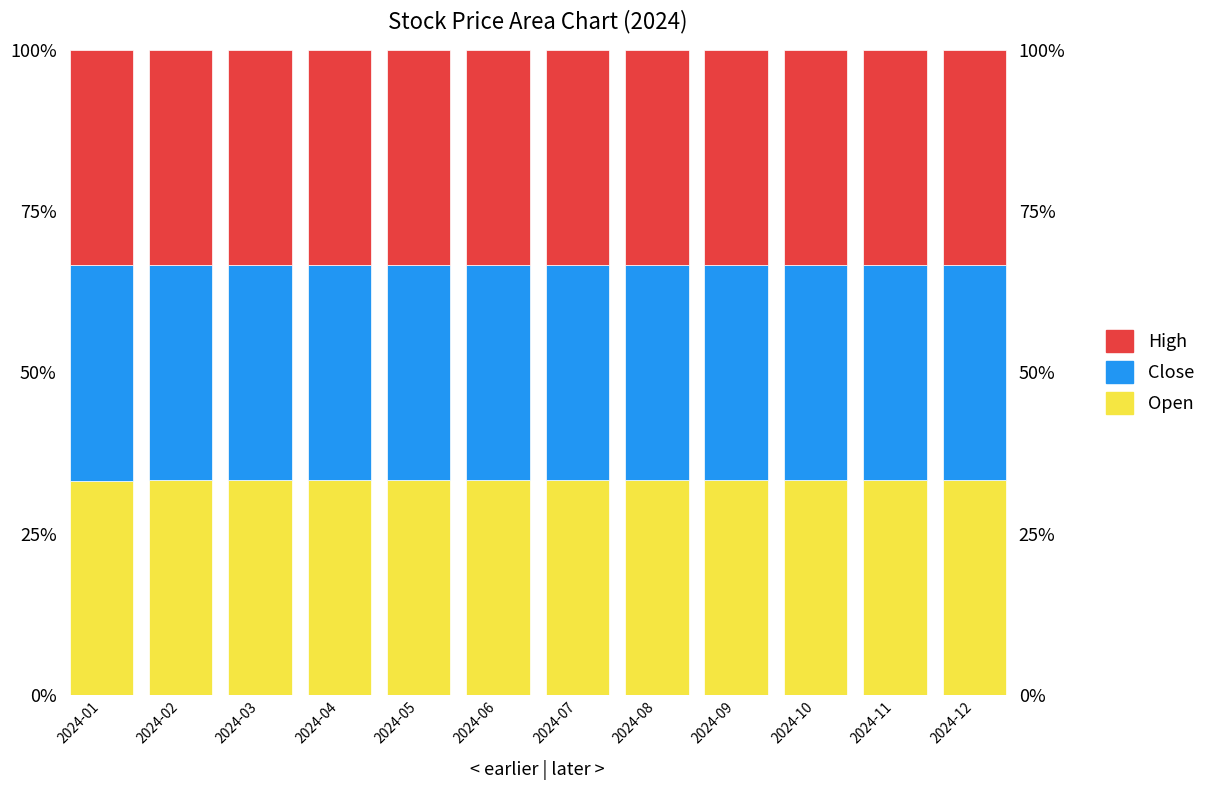

Where is White nearest to the value 0?

2024-01